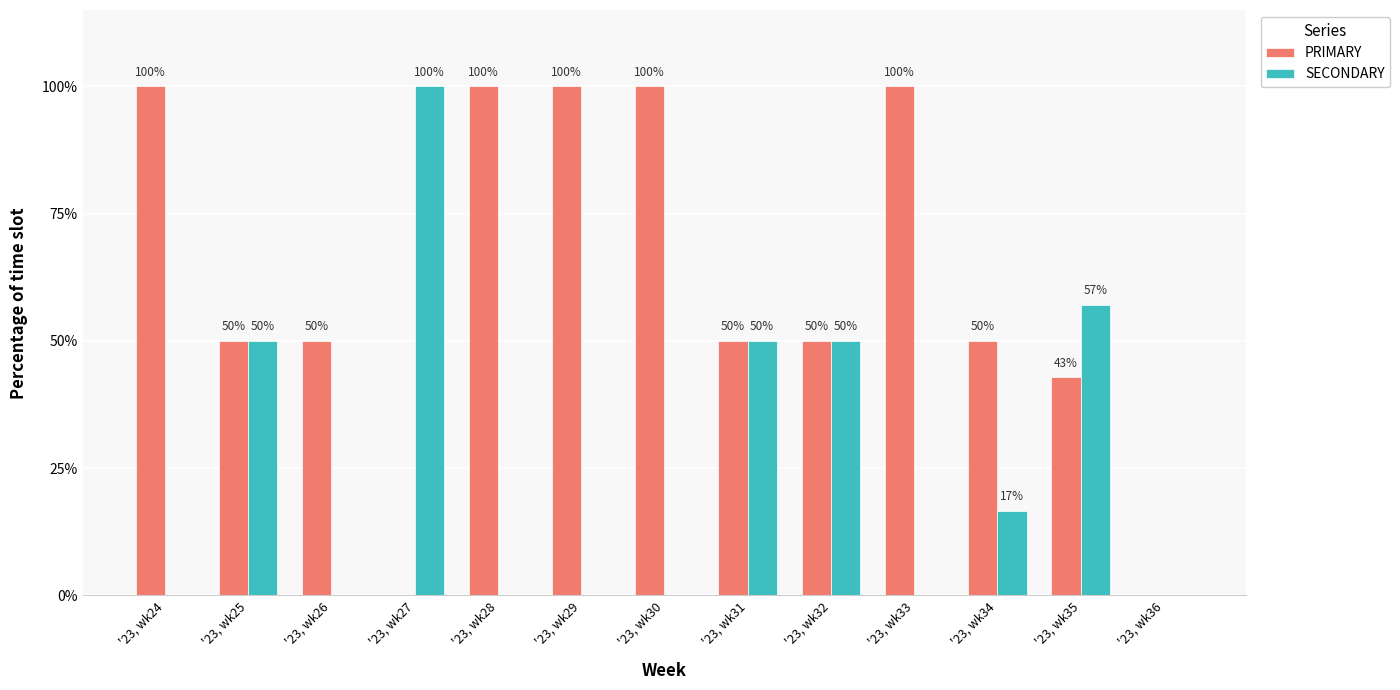

True or false: PRIMARY has a value of 9.2 at '23, wk35.

False